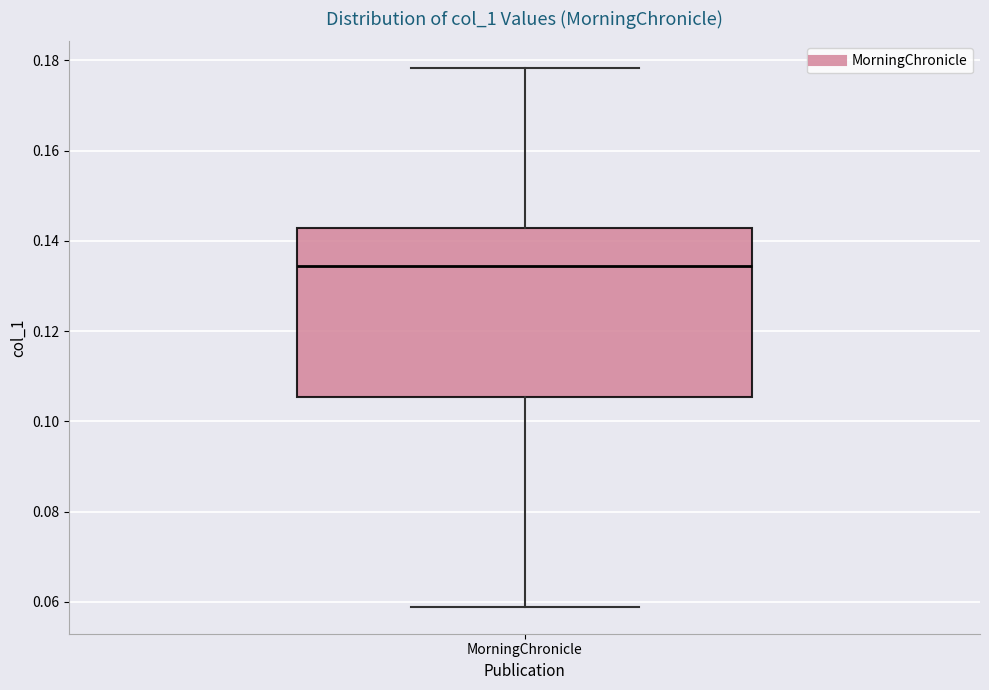

Where is the lower edge of the box for MorningChronicle on the y-axis? The values are not printed on the chart, so give them approximately, as read against the axis.

0.106